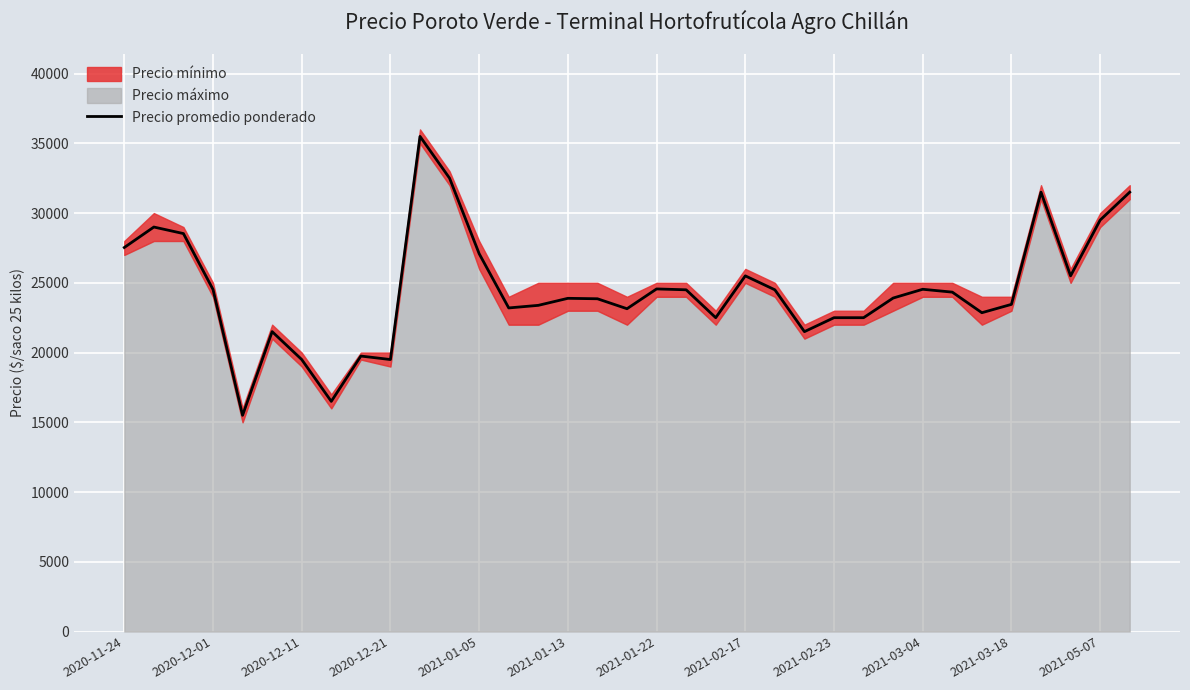

The value of Precio promedio ponderado at 2021-01-22 is 24562. True or false?

True